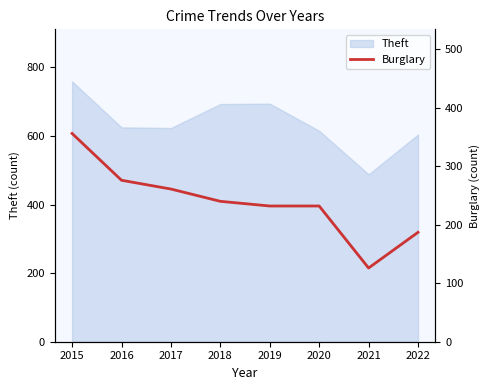

What is the highest value of the Theft series?

759